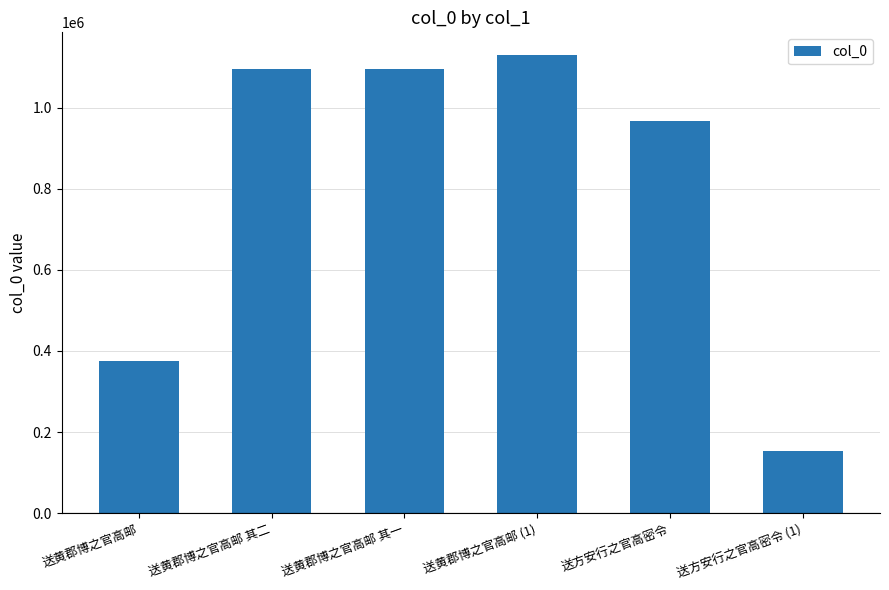

Read the value at 送黄郡博之官高邮 (1), to the nearest 100.

1129500